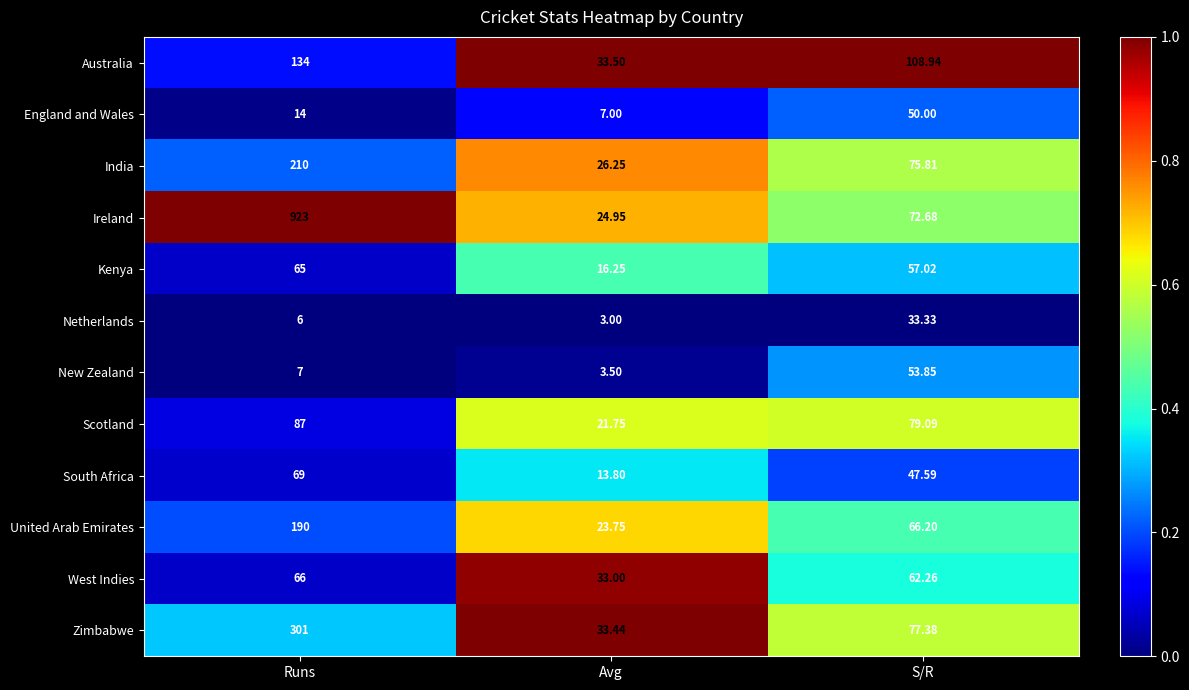

Between Runs and Avg, which series saw the biggest shift?

Ireland